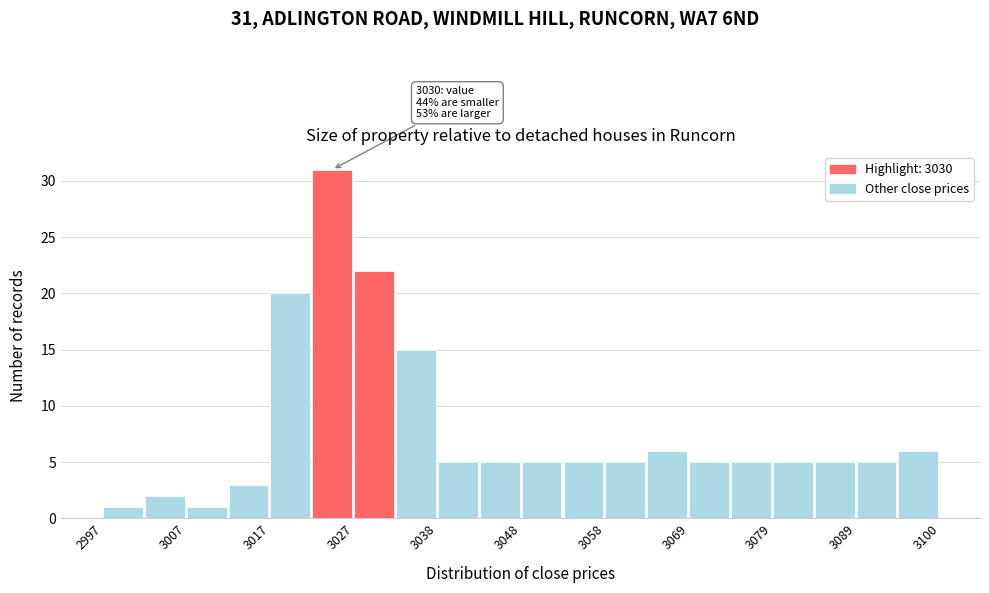

Read against the x-axis, roughly where is the centre of the tallest bar?

3026